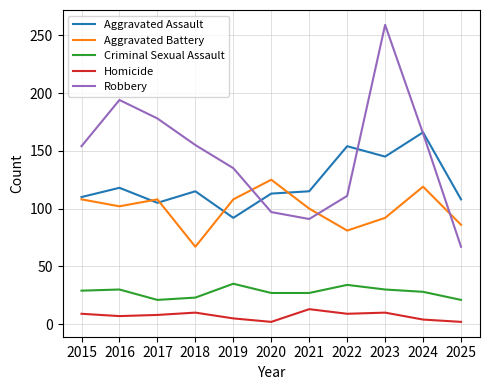

True or false: Robbery and Criminal Sexual Assault intersect in this chart.

False